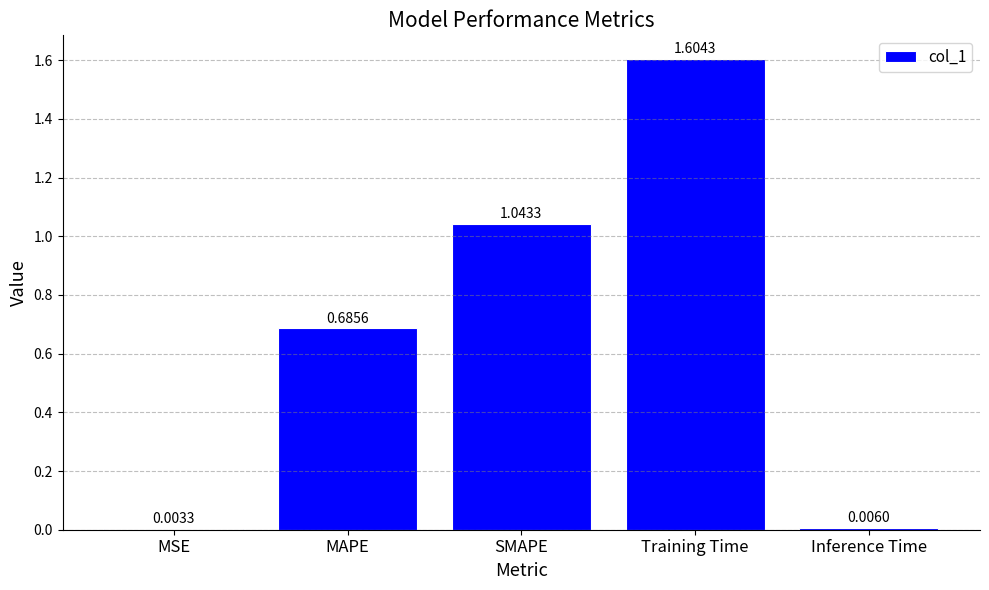

What is the change in value from MSE to MAPE?

+0.7